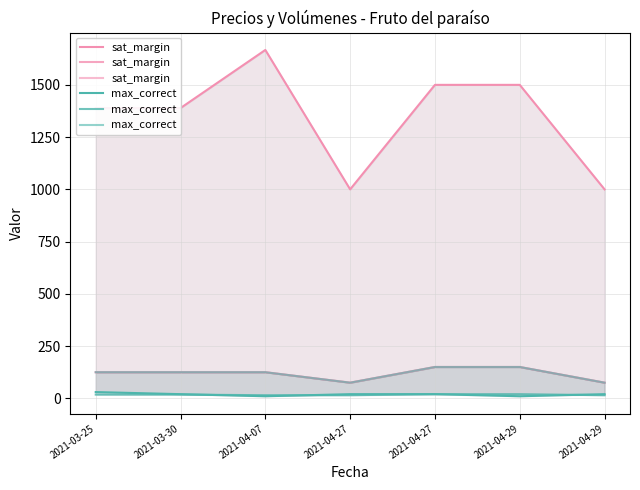

What is the label of the 7th point from the right?

2021-03-25